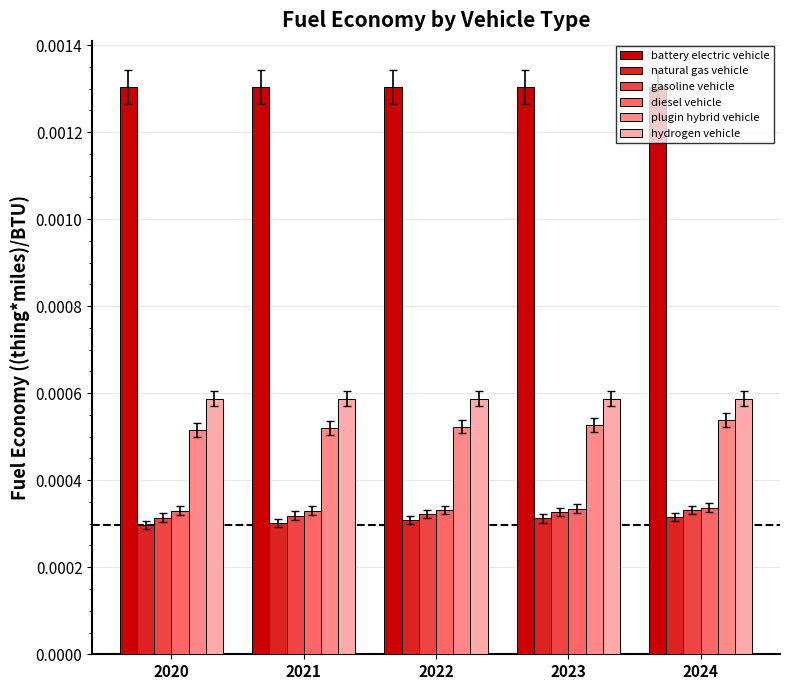

What are all the series names shown in the legend?

battery electric vehicle, natural gas vehicle, gasoline vehicle, diesel vehicle, plugin hybrid vehicle, hydrogen vehicle